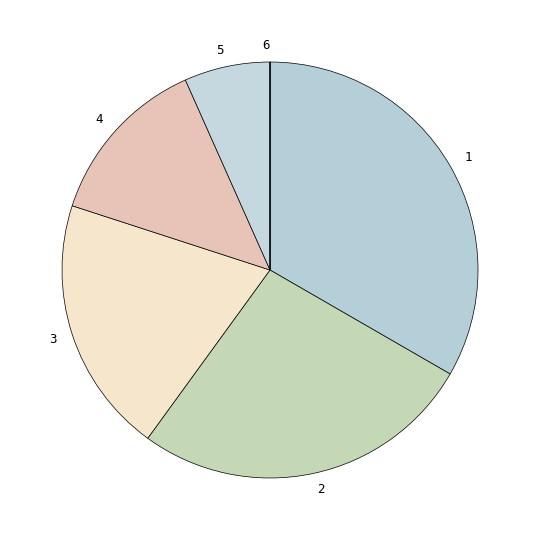

Is there a majority slice in this chart?

No